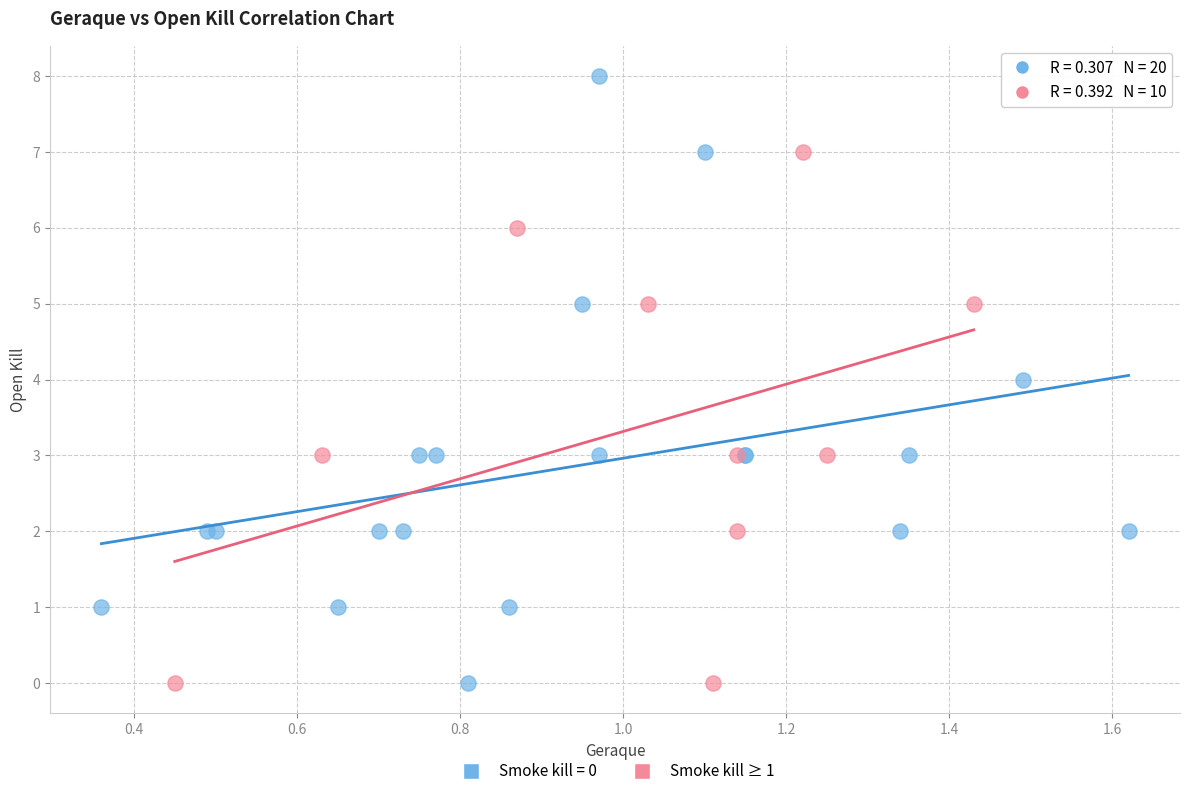

Which series has the widest spread of Y values?

Smoke kill = 0